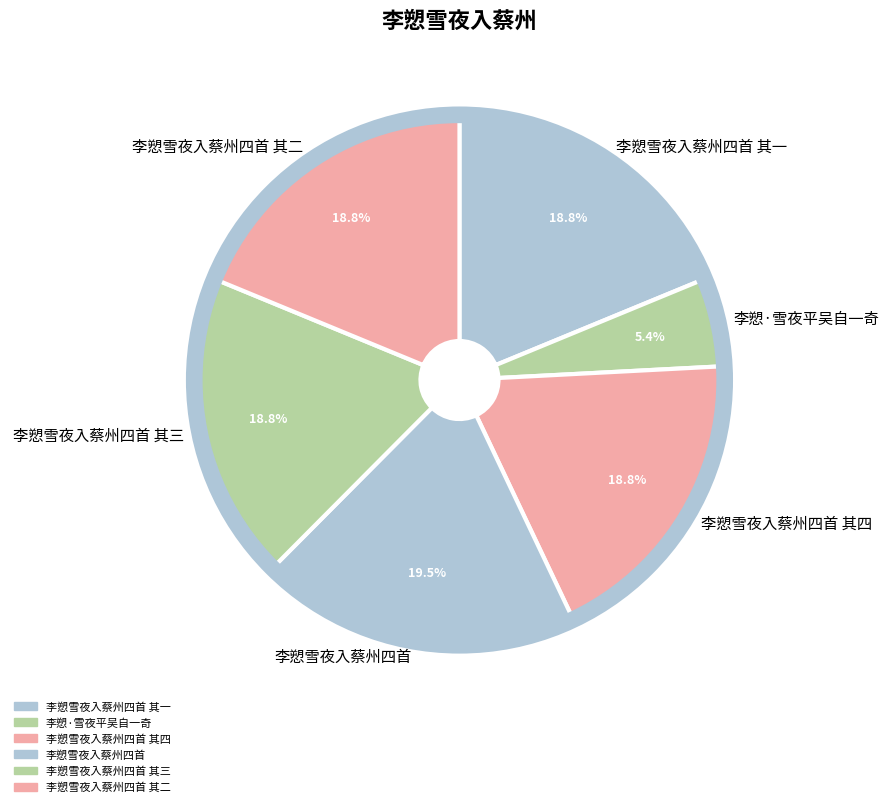

Does any single category account for the majority?

No